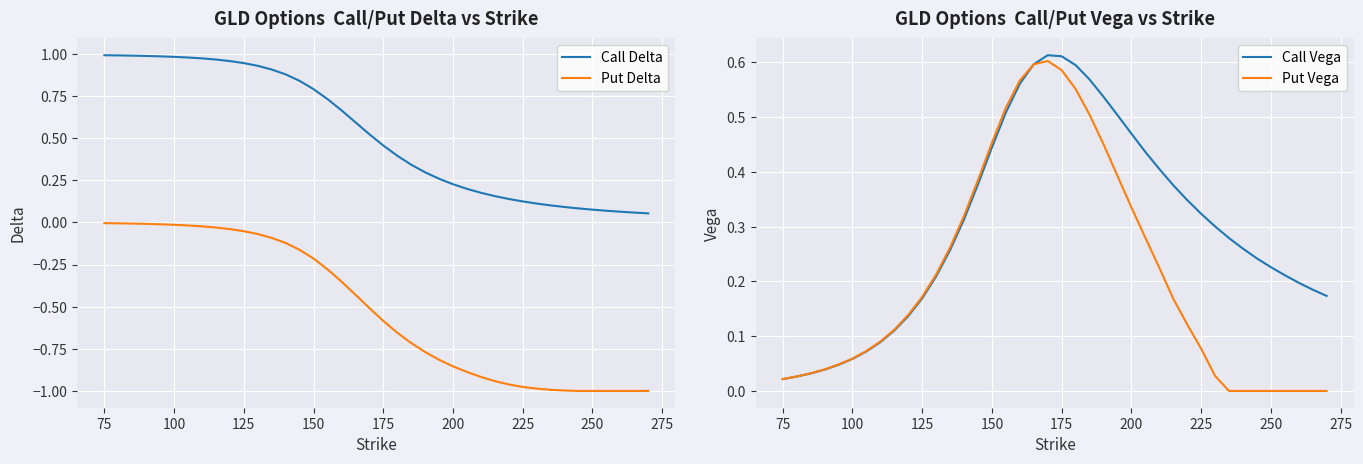

True or false: Put Delta and Call Delta intersect in this chart.

False